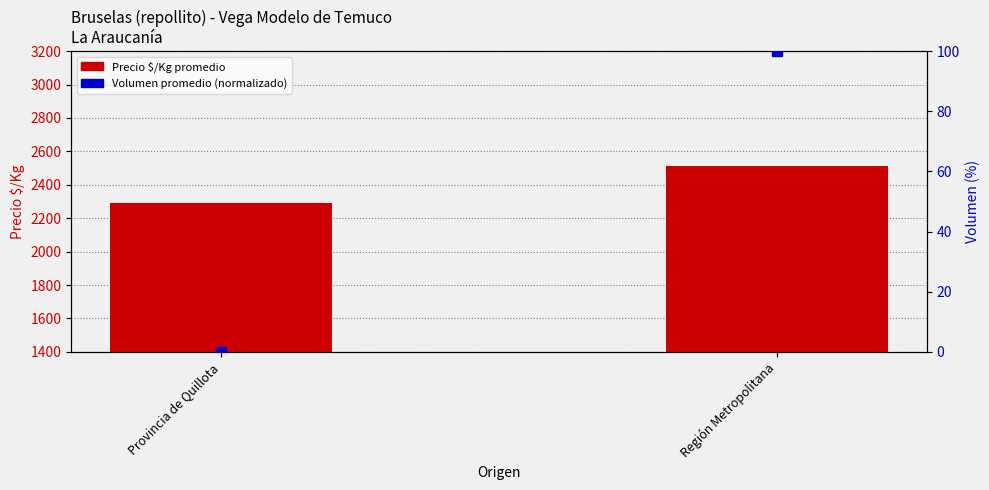

What is the total value across all series at Provincia de Quillota?

2293